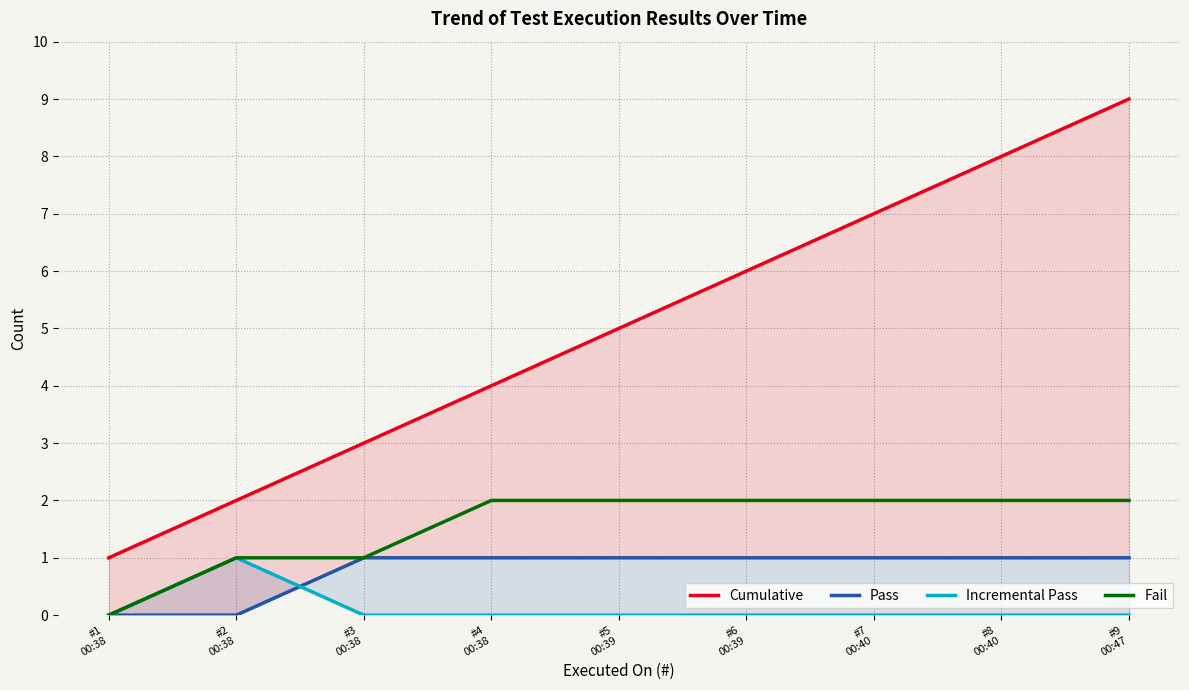

Which series has the widest spread of values?

Cumulative